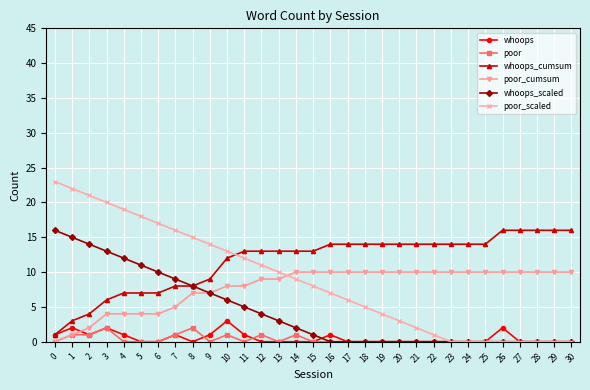

True or false: whoops has more than 0 points higher than both neighbors.

True